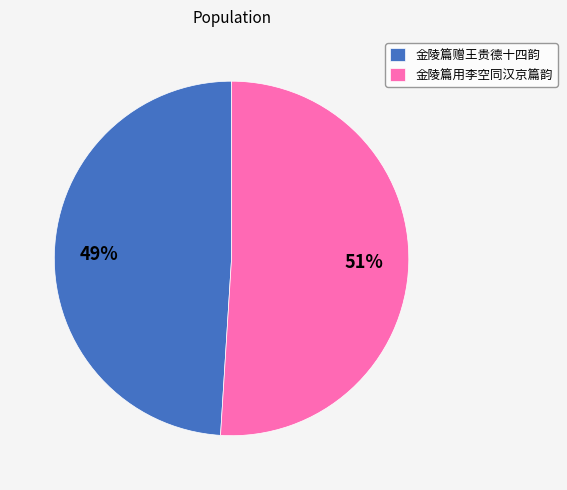

What percentage is the 金陵篇用李空同汉京篇韵 slice, to the nearest percent?

51%